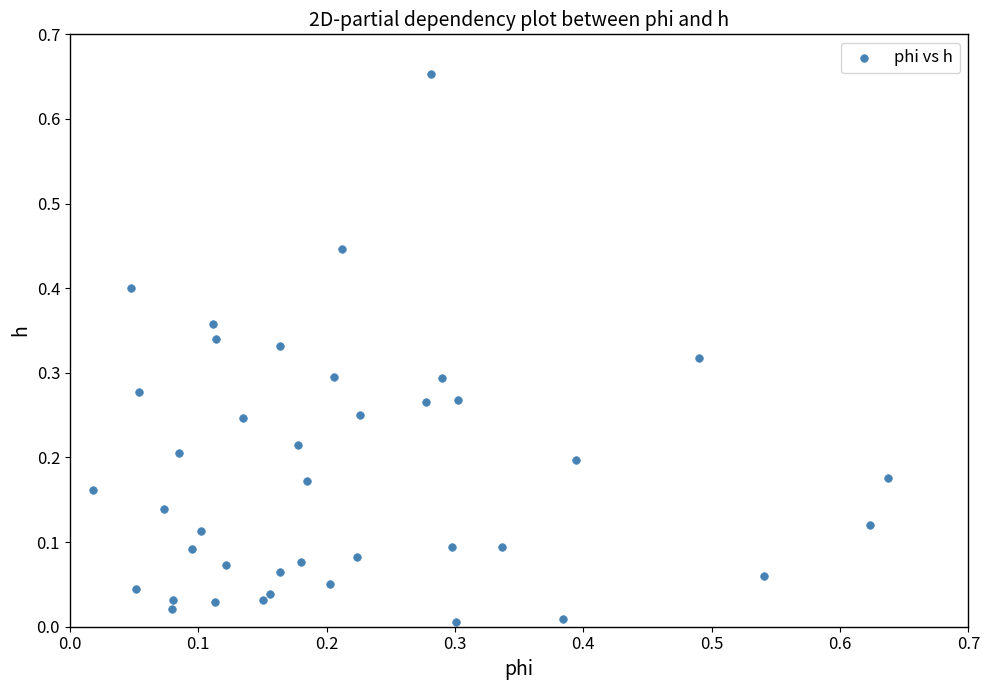

What is the range of X values (max minus min)?

0.6